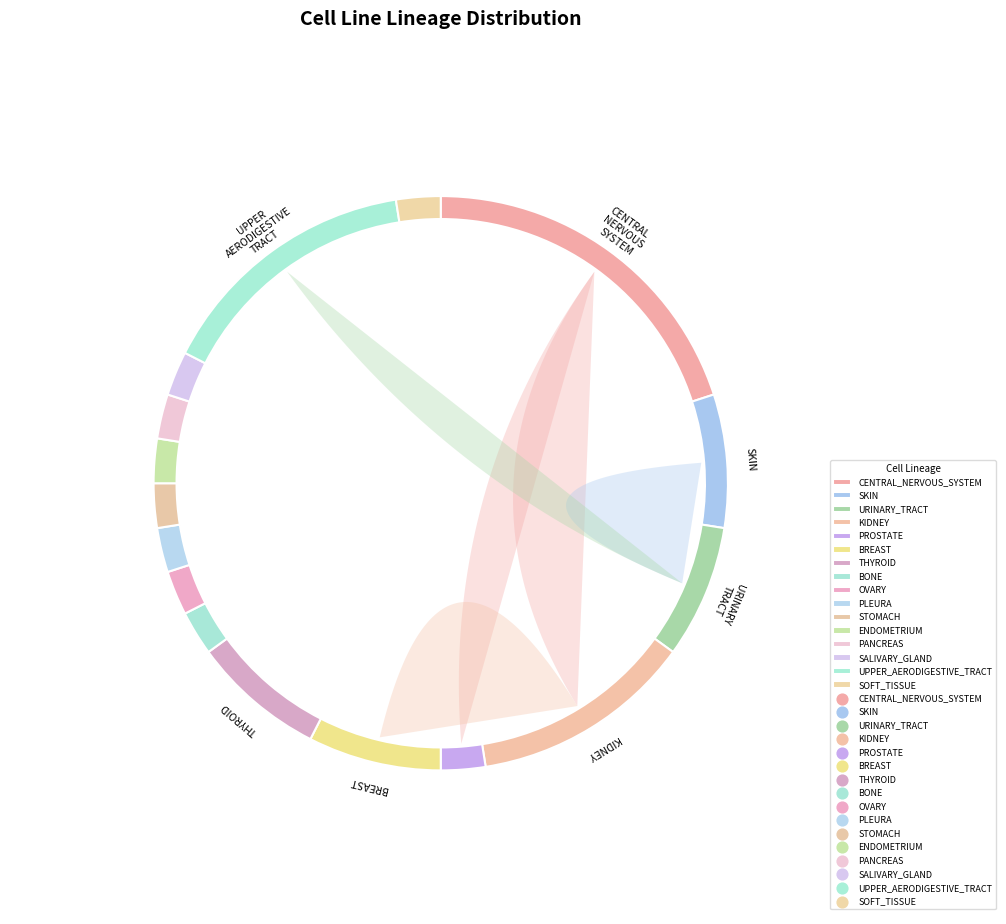

To the nearest percent, what percentage of the pie is ENDOMETRIUM?

2%